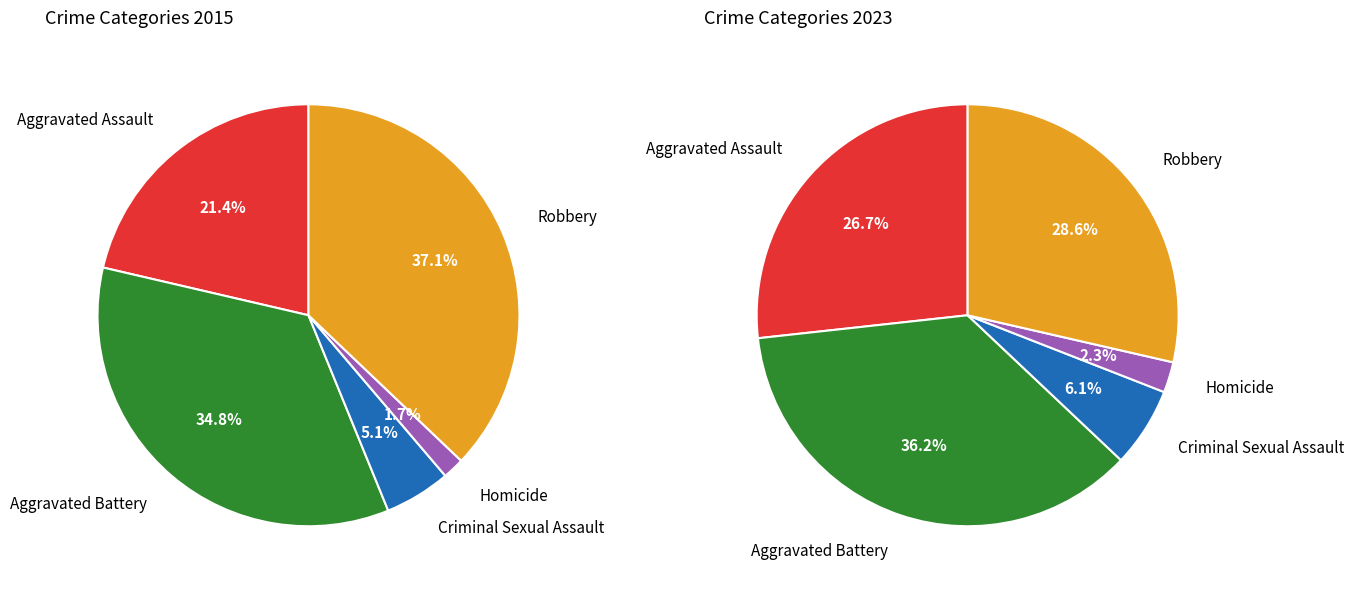

What is the smallest slice in the pie chart?

Homicide